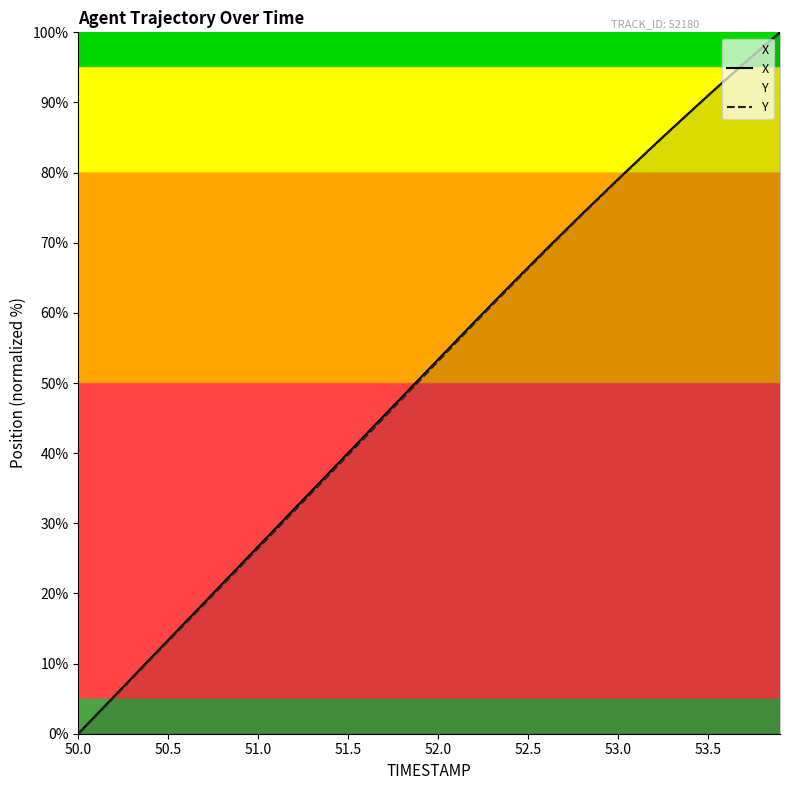

What is the difference between the second highest and second lowest values in the X series?

95.1